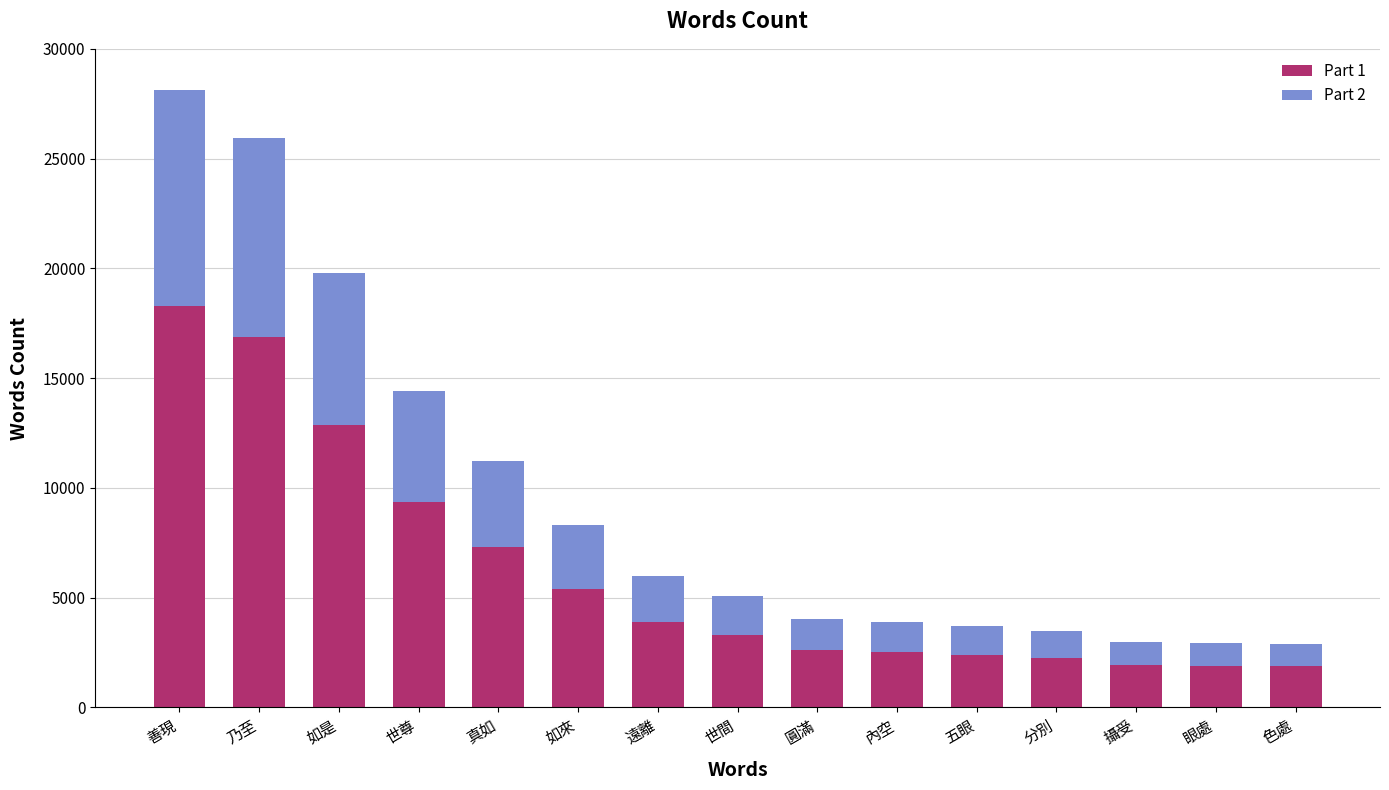

At which label does Part 1 reach its peak?

善現